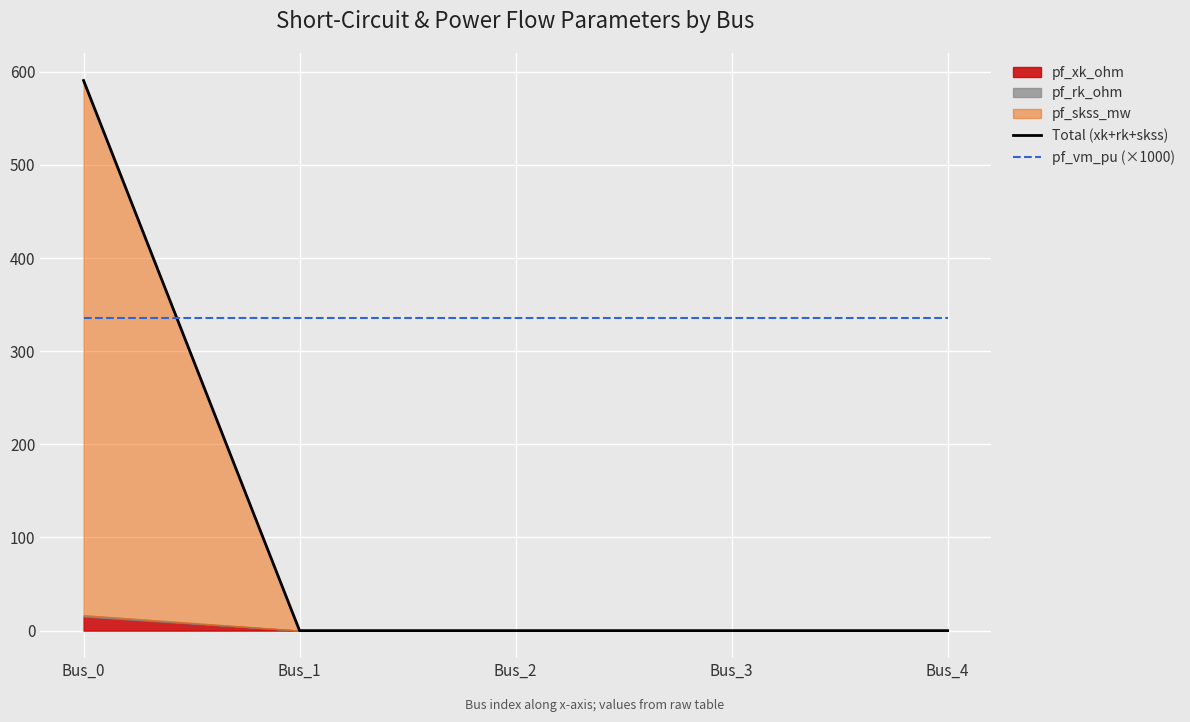

True or false: pf_vm_pu (×1000) and Total (xk+rk+skss) cross at least once.

True